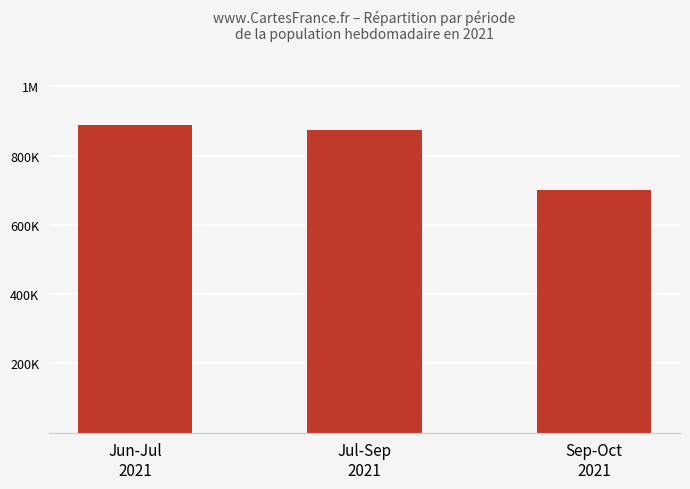

Which label corresponds to the largest value in the chart?

Jun-Jul
2021